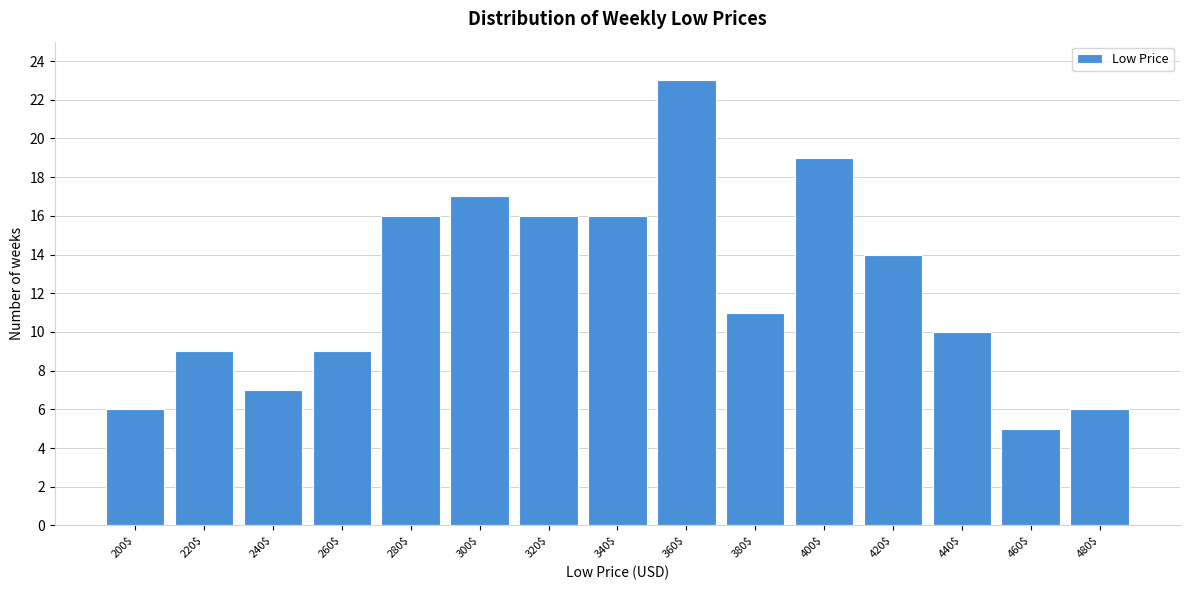

Reading left to right, transcribe all the data shown in this chart.

6	9	7	9	16	17	16	16	23	11	19	14	10	5	6